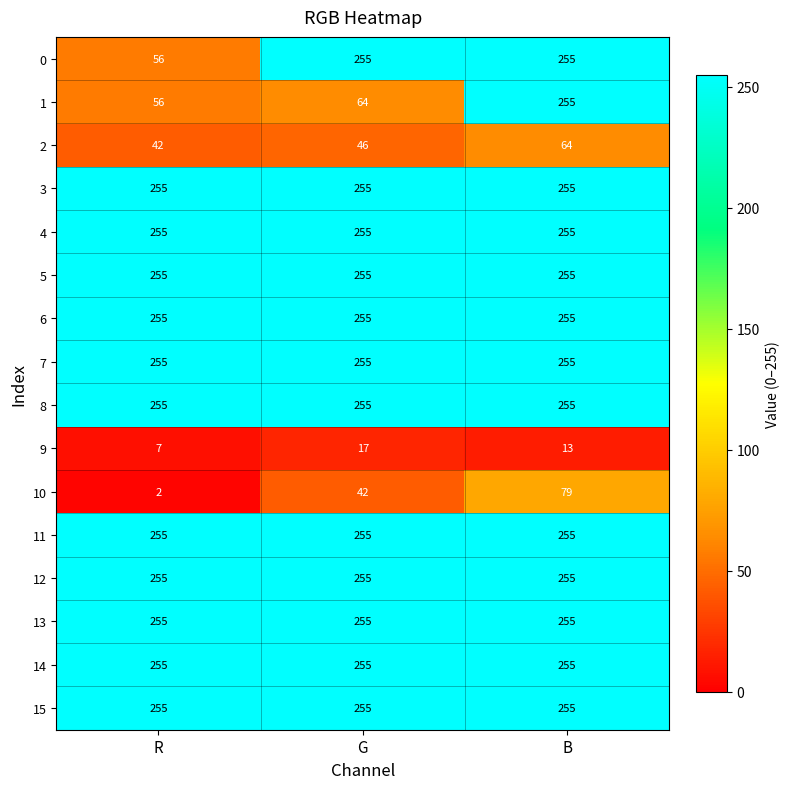

At which category does the chart reach its minimum across all series?

R